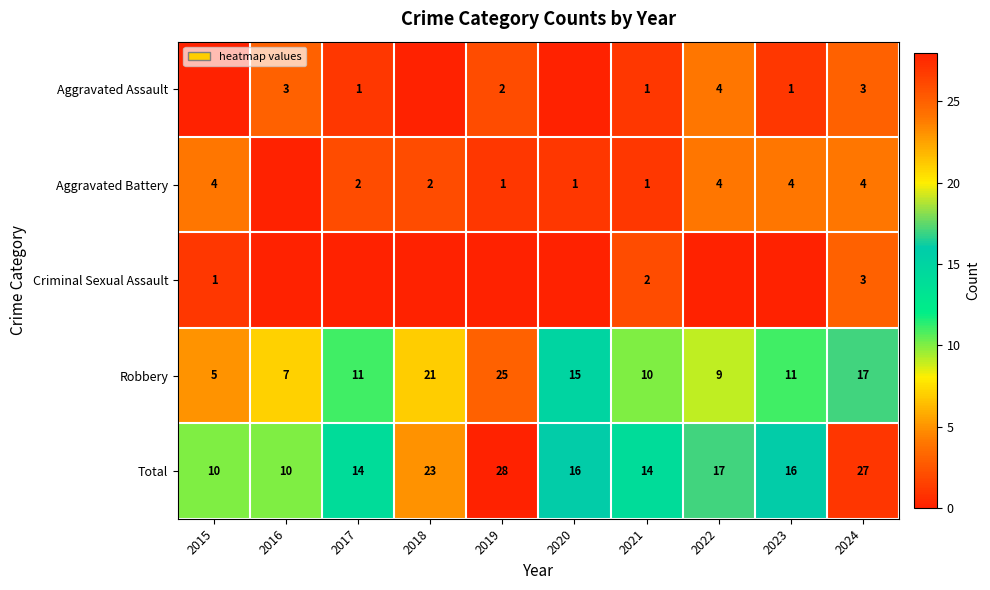

Which category has the highest value across all series?

2019